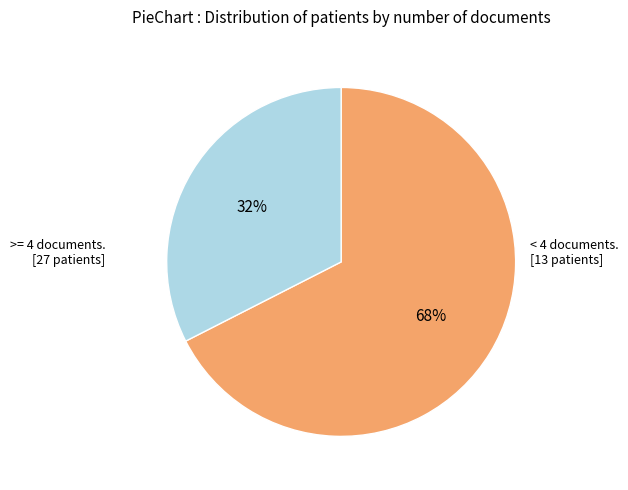

Is there any slice that represents more than half of the pie?

Yes